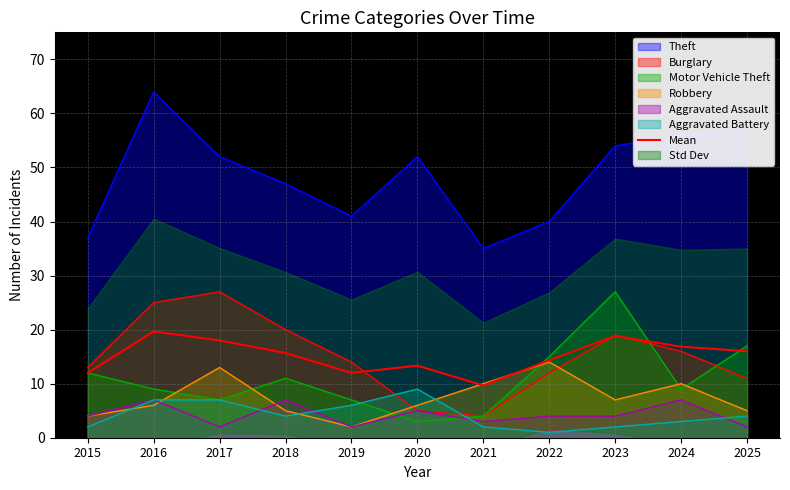

Reading left to right, extract all data points from this chart.

2015=12.0	2016=19.7	2017=18.0	2018=15.7	2019=12.0	2020=13.3	2021=9.7	2022=14.3	2023=18.8	2024=16.8	2025=16.0